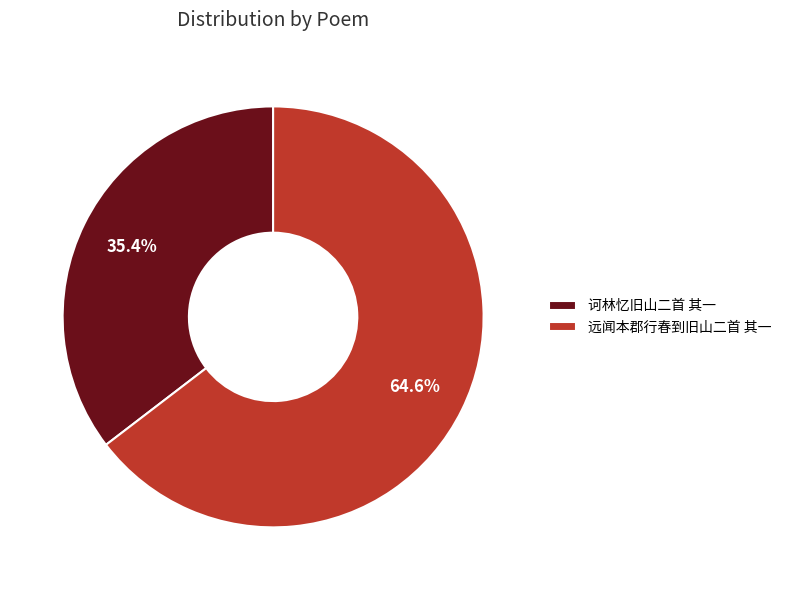

The 诃林忆旧山二首 其一 slice represents 35% of the pie. True or false?

True